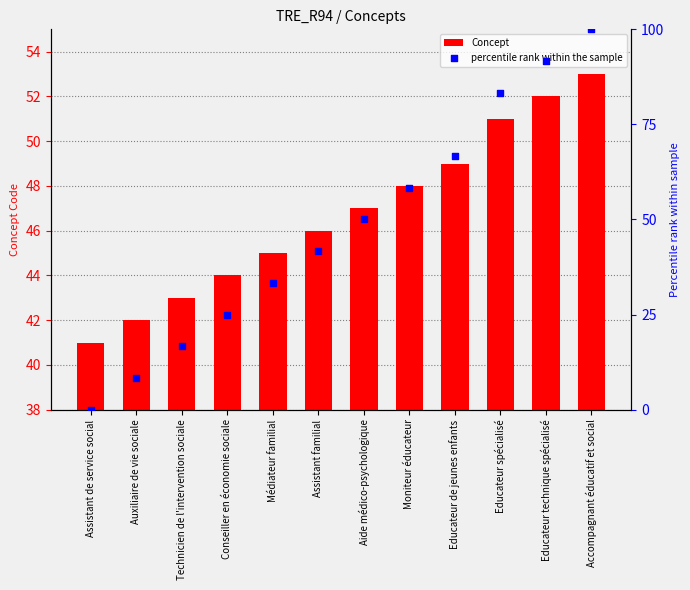

At how many categories does at least one series exceed 20?

12